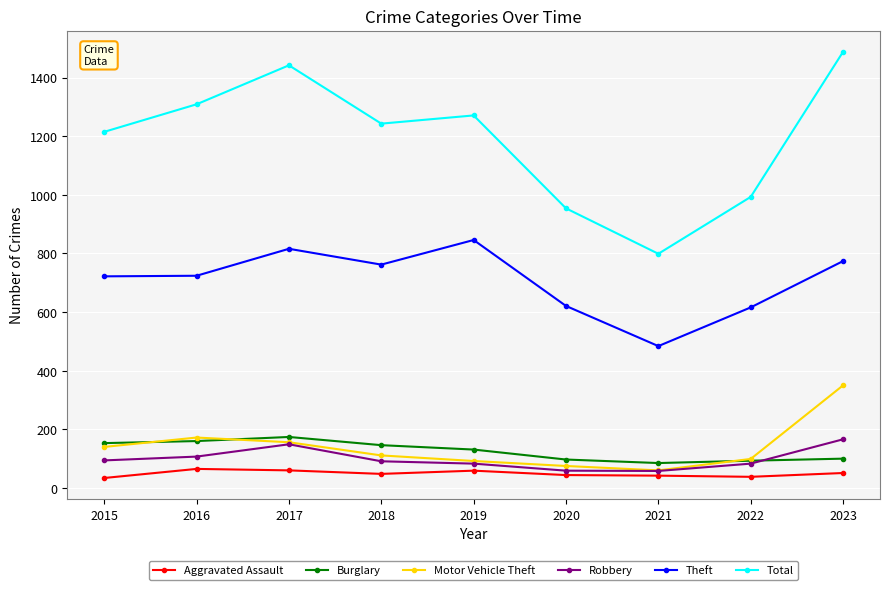

True or false: Motor Vehicle Theft has a value of 169 at 2022.

False